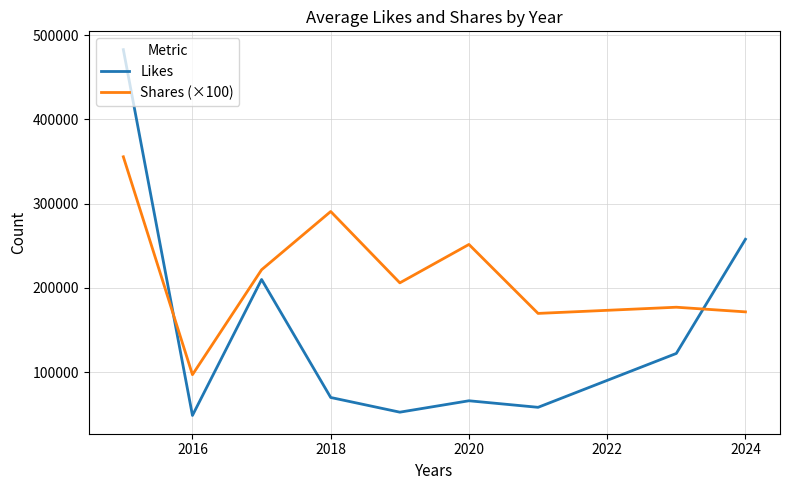

How many lines are shown in the chart?

2